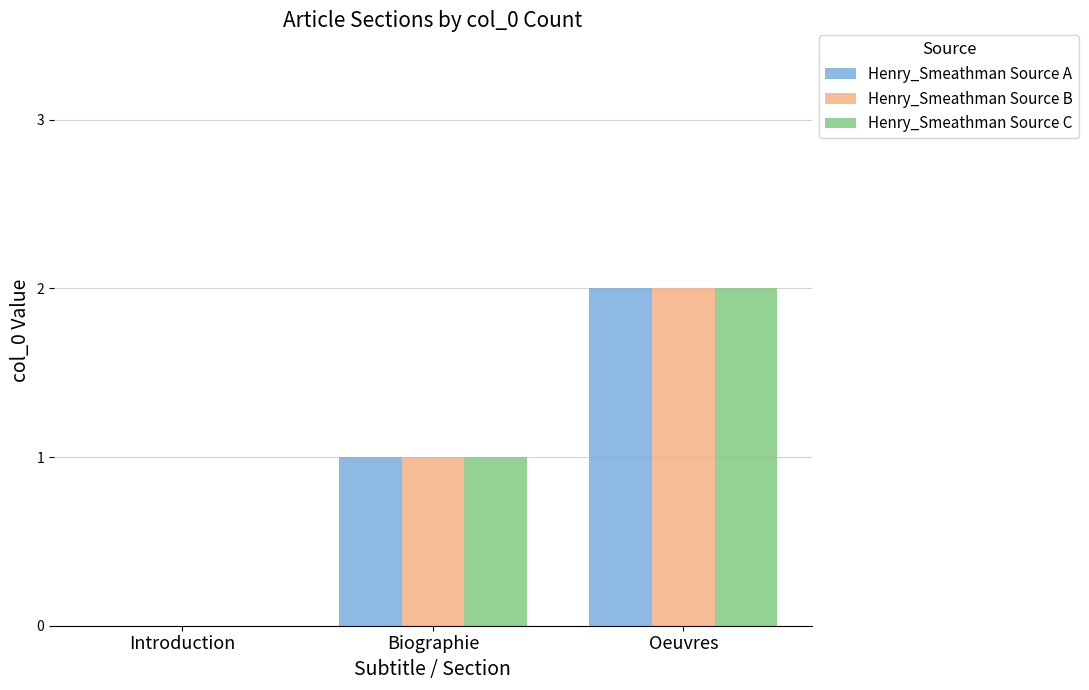

Reading left to right, transcribe all the data shown in this chart.

Henry_Smeathman Source A: Introduction=0	Biographie=1	Oeuvres=2
Henry_Smeathman Source B: Introduction=0	Biographie=1	Oeuvres=2
Henry_Smeathman Source C: Introduction=0	Biographie=1	Oeuvres=2